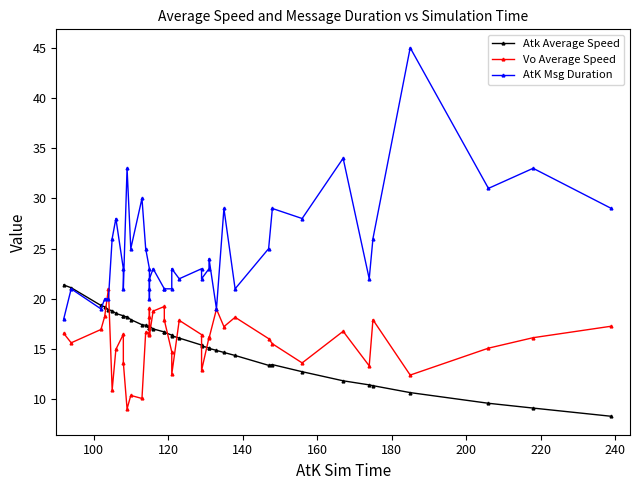

Is this an area chart (filled region under the line)?

No